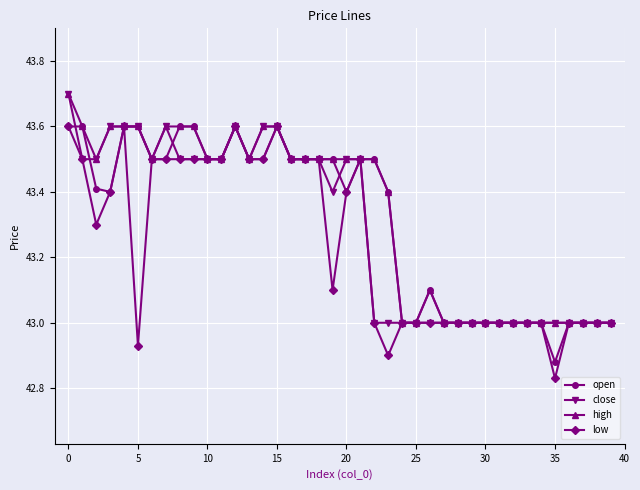

How many high values are between 43 and 44?

40